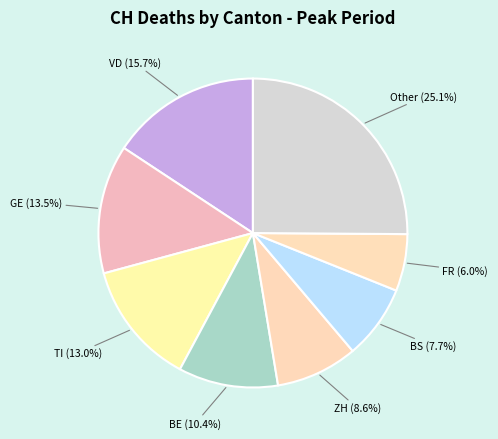

What is the largest slice in the pie chart?

Other